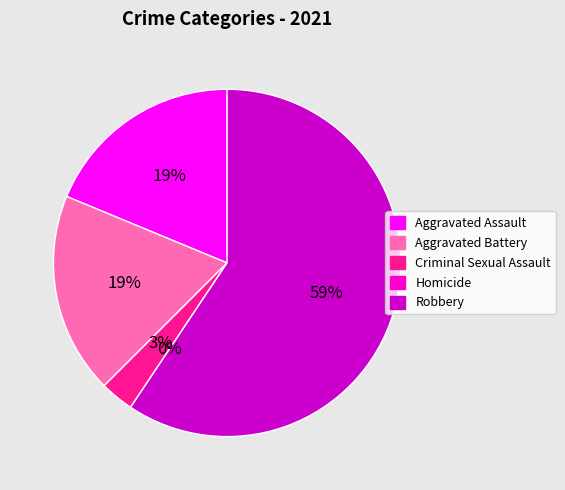

What percentage is the Robbery slice, to the nearest percent?

59%